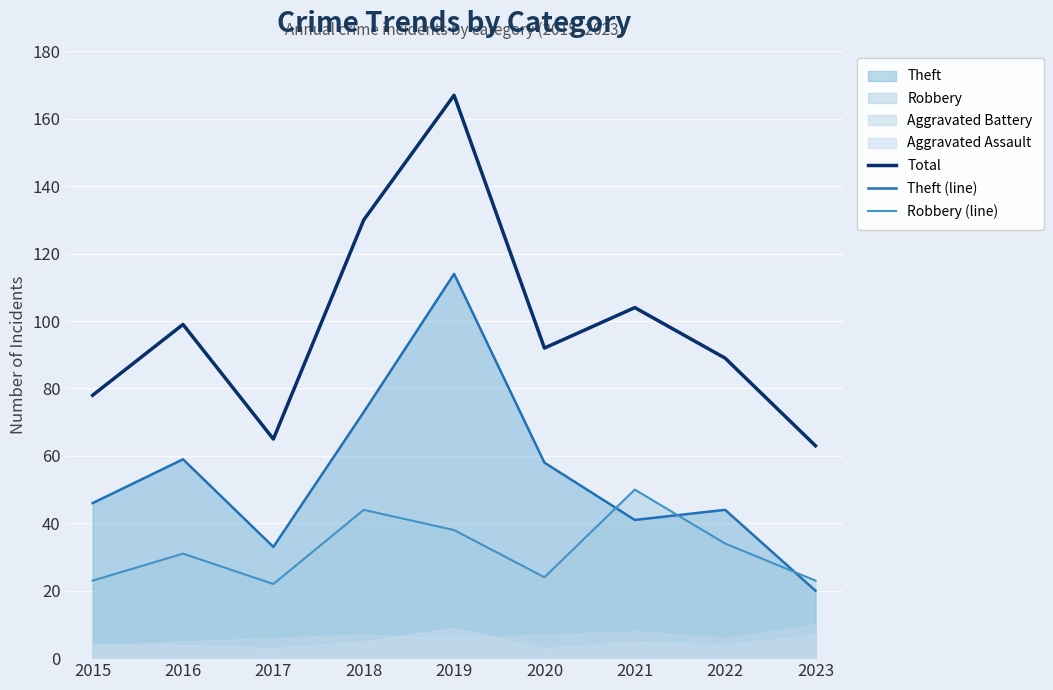

Which category has the highest value in the Robbery (line) series?

2021